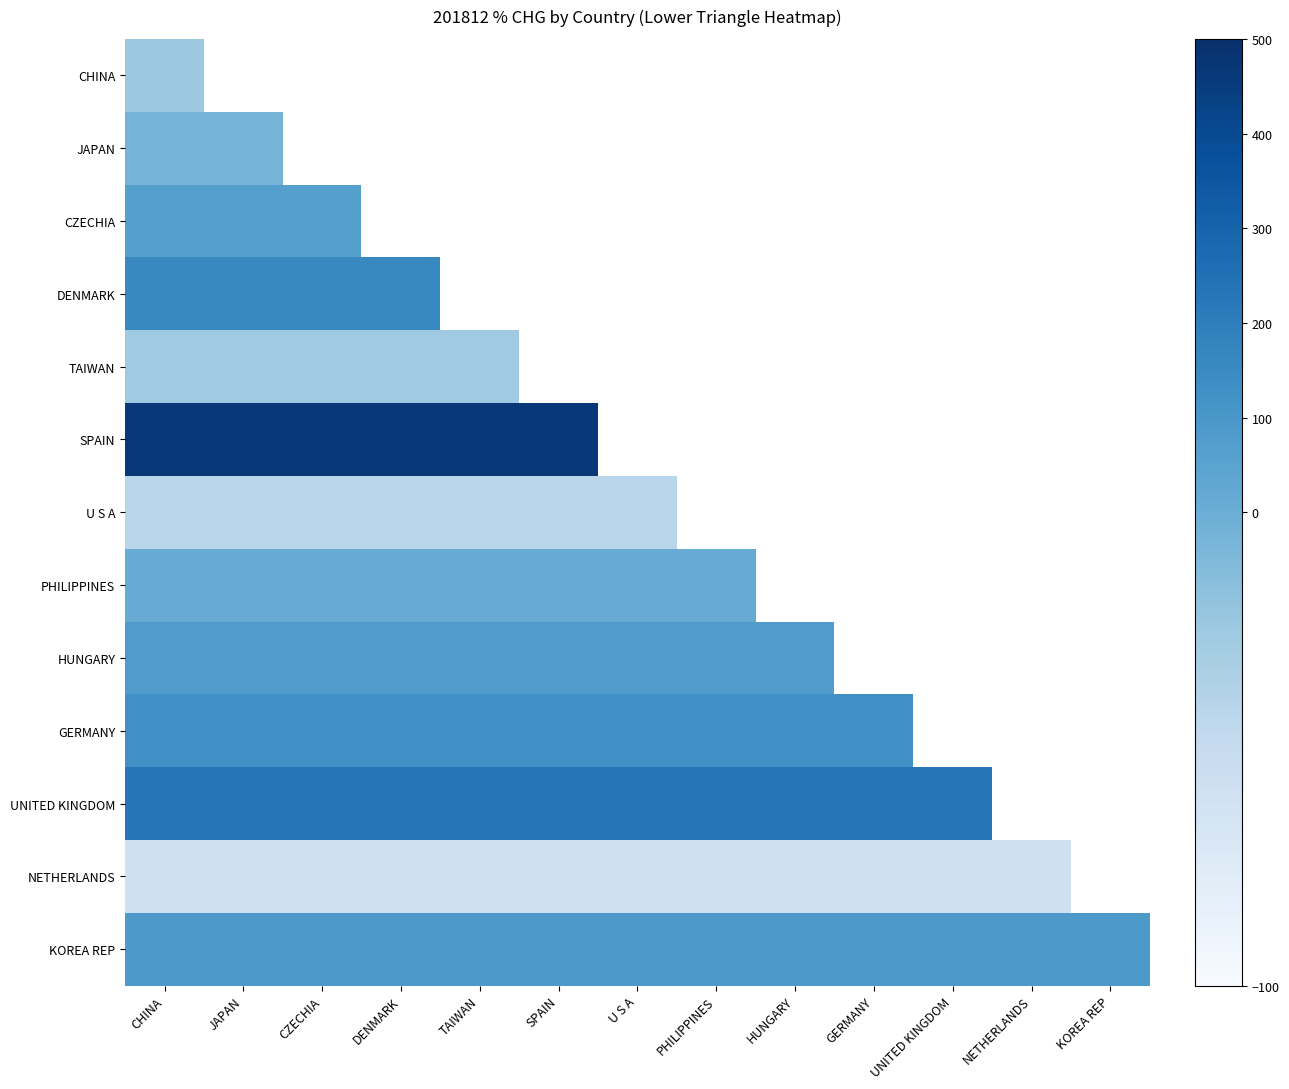

List the labels in order of HUNGARY value, smallest first.

CHINA, JAPAN, CZECHIA, DENMARK, TAIWAN, SPAIN, U S A, PHILIPPINES, HUNGARY, GERMANY, UNITED KINGDOM, NETHERLANDS, KOREA REP